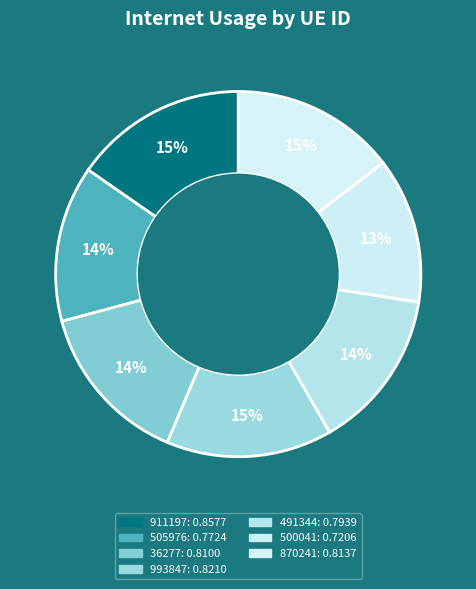

Does any single category account for the majority?

No